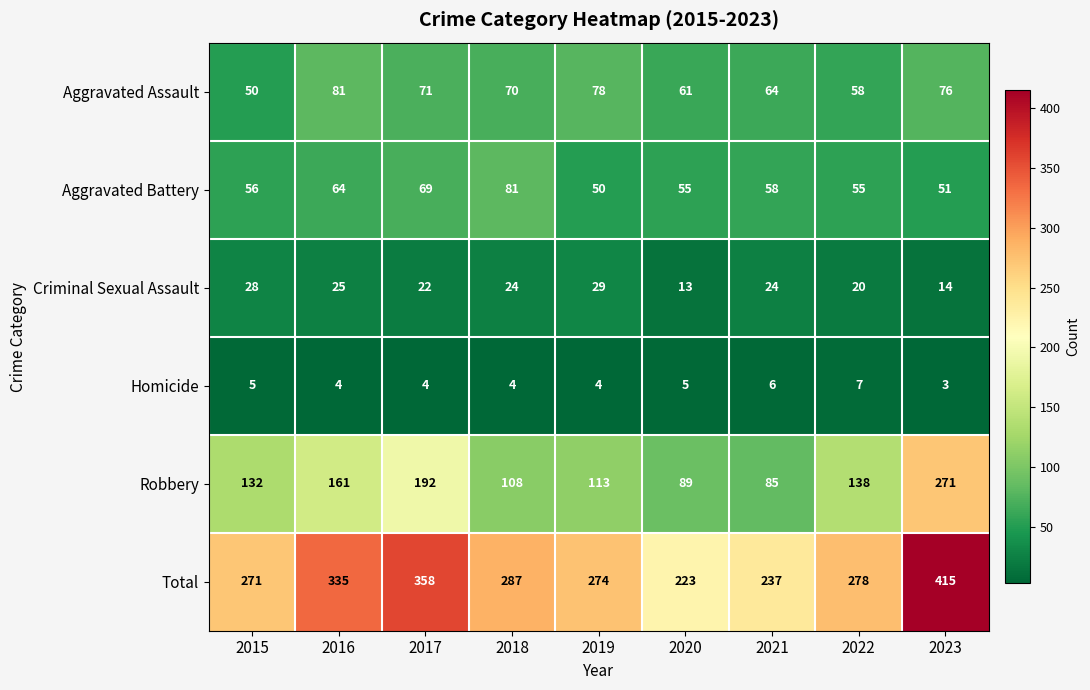

How many data points does each series have?

9